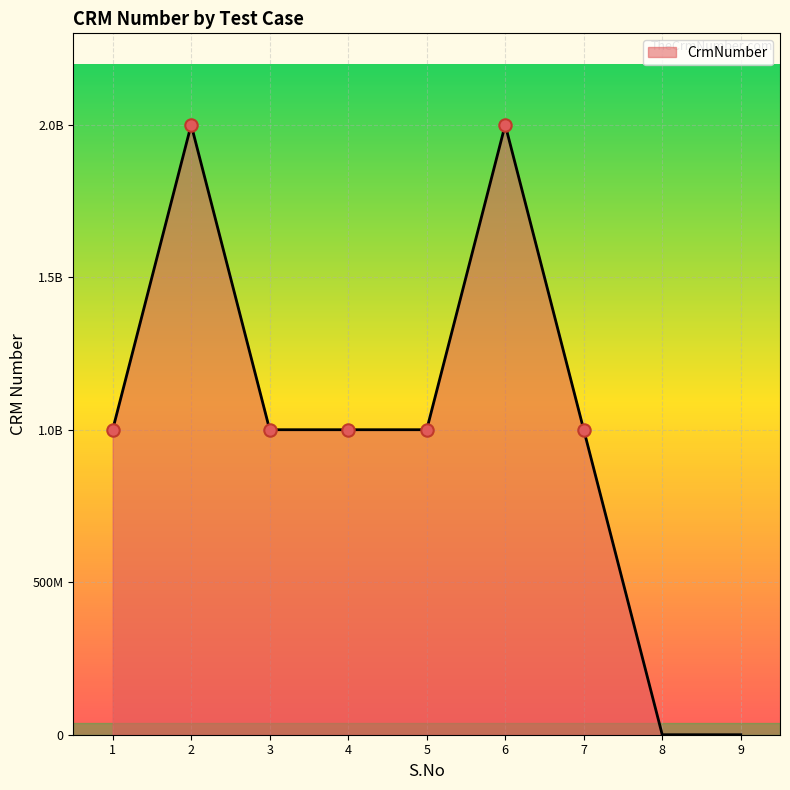

Between 2 and 4, which is larger?

2